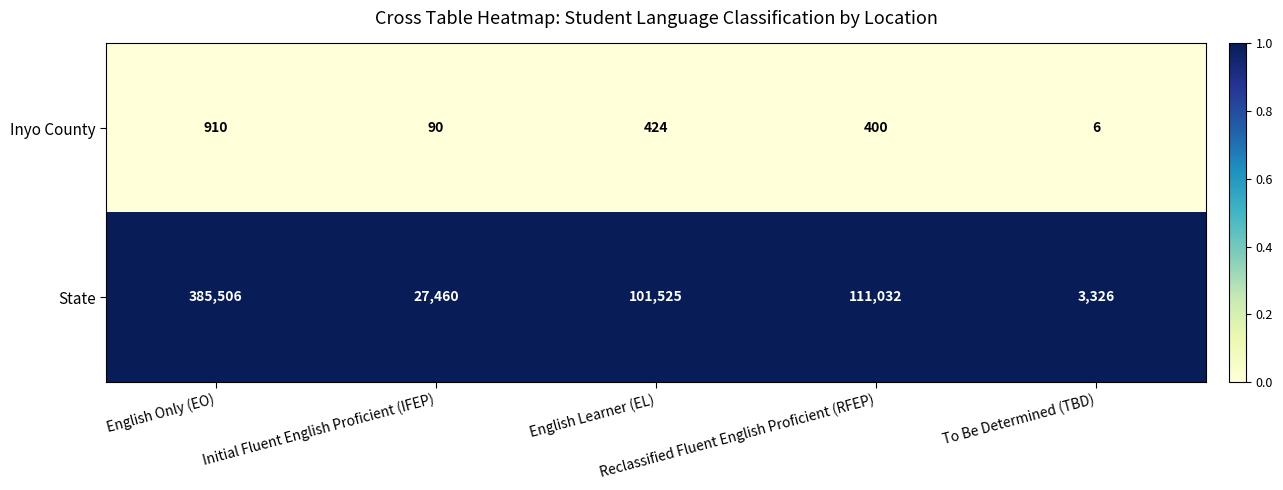

At how many categories does at least one series exceed 49864?

3